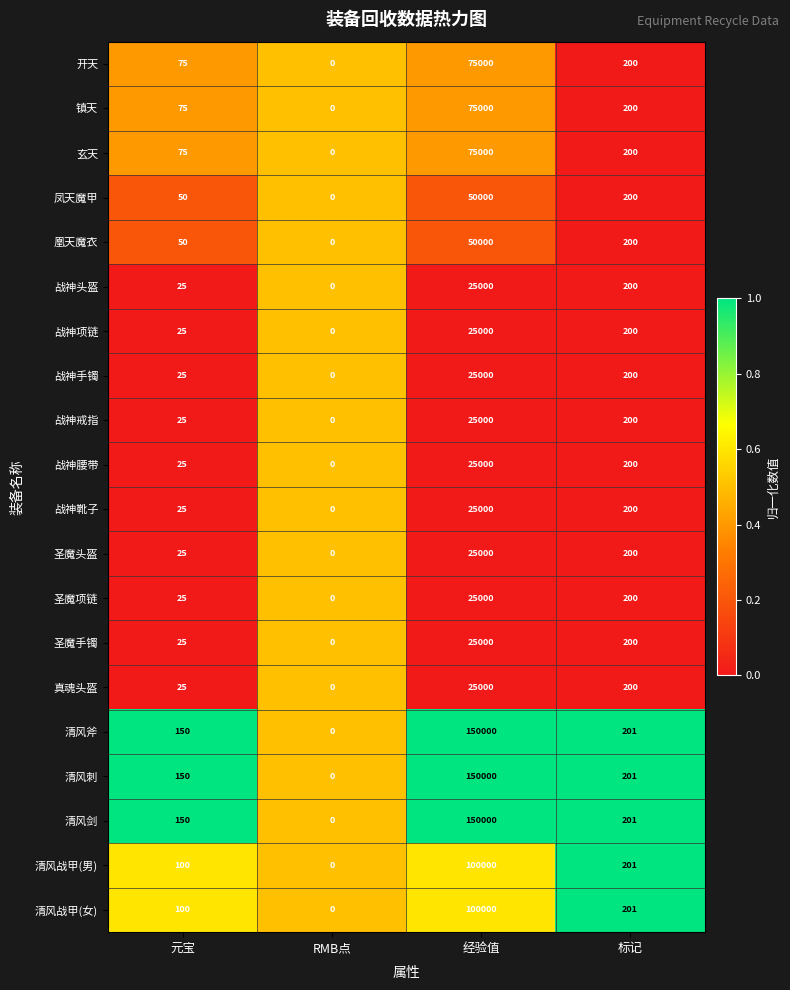

Is it true that 镇天 equals 127 at 元宝?

False